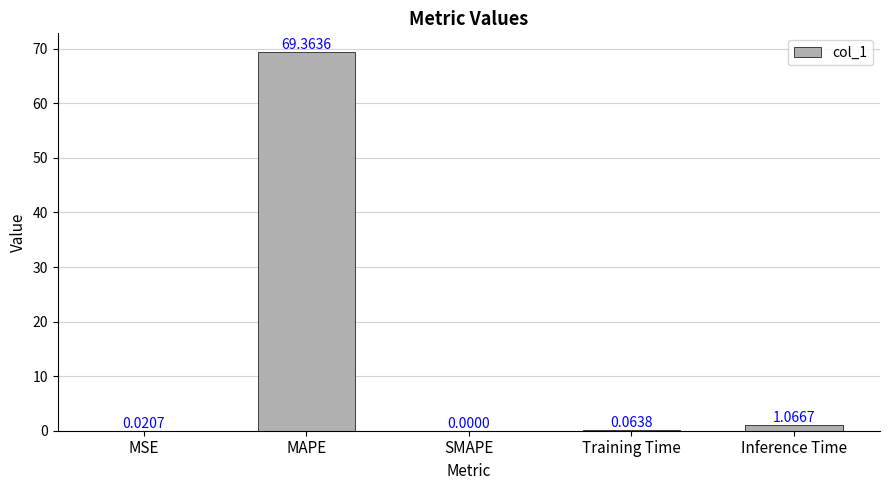

Count the number of data series in this chart.

1